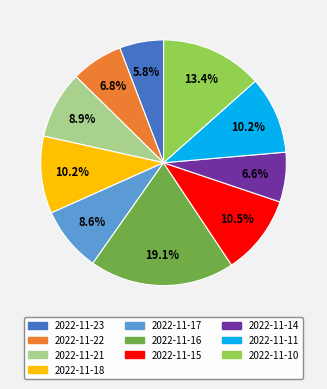

Is it true that 2022-11-18 is 1% of the pie?

False